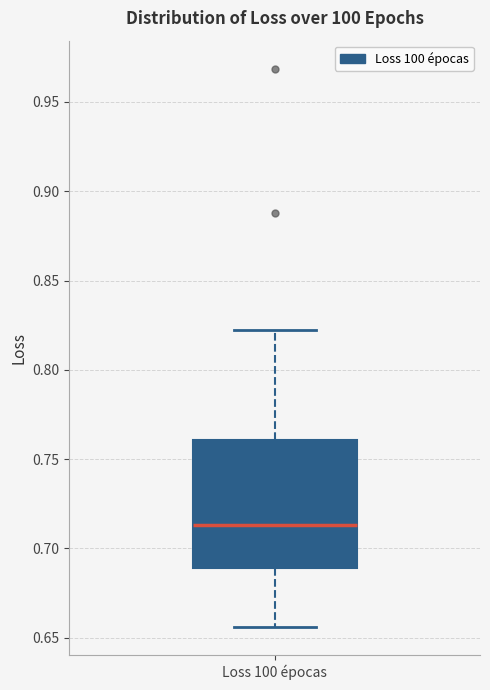

Transcribe this box plot: give where the median line is, the range the box spans, and where the two whiskers end, as read against the y-axis. The values are not printed on the chart, so give them approximately, as read against the axis.

median 0.715, box 0.690 to 0.760, whiskers 0.655 to 0.820